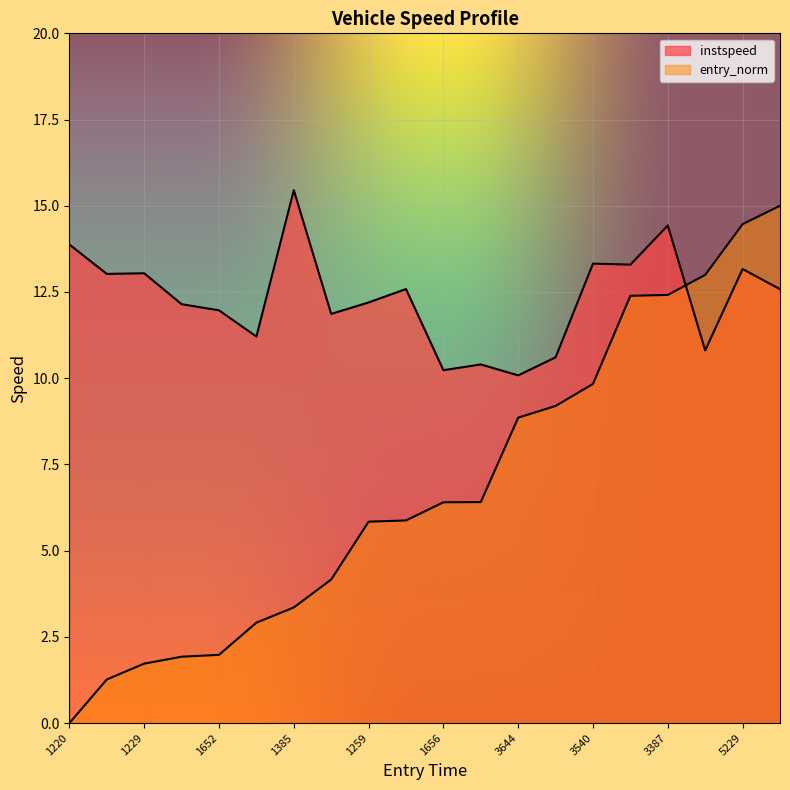

Reading right to left, what are all the values shown in this chart?

instspeed: 5646=12.6	5229=13.2	3513=10.8	3387=14.4	3231=13.3	3540=13.3	3646=10.6	3644=10.1	1653=10.4	1656=10.2	1240=12.6	1259=12.2	1387=11.9	1385=15.5	1382=11.2	1652=12.0	1662=12.1	1229=13.0	1660=13.0	1220=13.9
entry_norm: 5646=15.0	5229=14.5	3513=13.0	3387=12.4	3231=12.4	3540=9.8	3646=9.2	3644=8.9	1653=6.4	1656=6.4	1240=5.9	1259=5.8	1387=4.2	1385=3.4	1382=2.9	1652=2.0	1662=1.9	1229=1.7	1660=1.3	1220=0.0